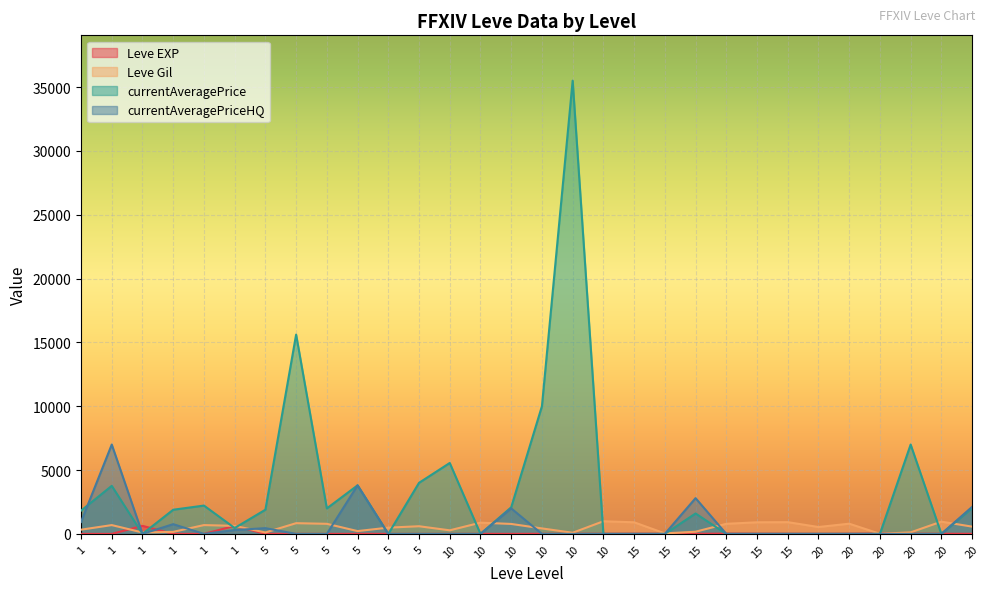

The currentAveragePriceHQ series shows 0 at 10. True or false?

True